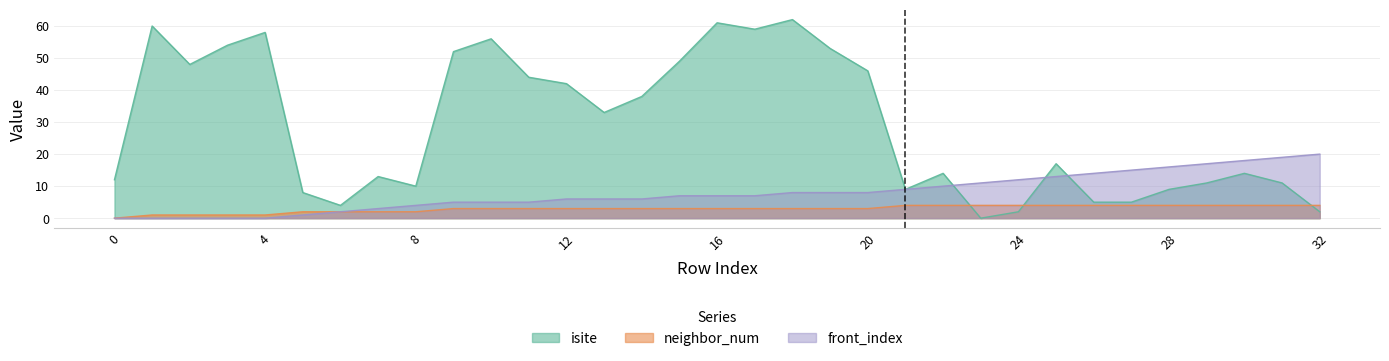

Does the chart have visible grid lines?

Yes